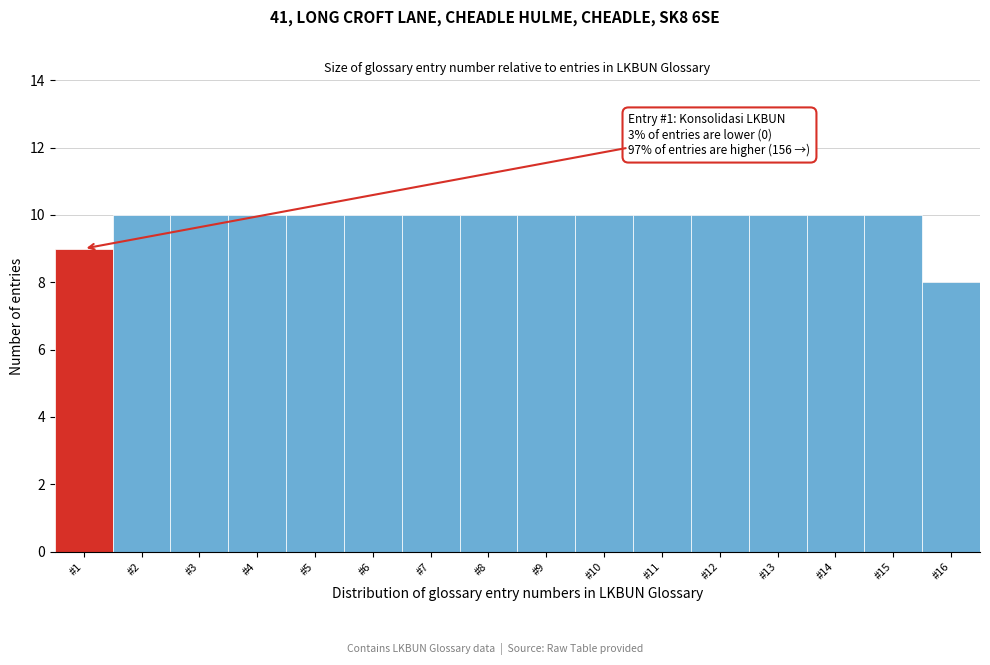

Reading right to left, what are all the values shown in this chart?

#16=8	#15=10	#14=10	#13=10	#12=10	#11=10	#10=10	#9=10	#8=10	#7=10	#6=10	#5=10	#4=10	#3=10	#2=10	#1=9